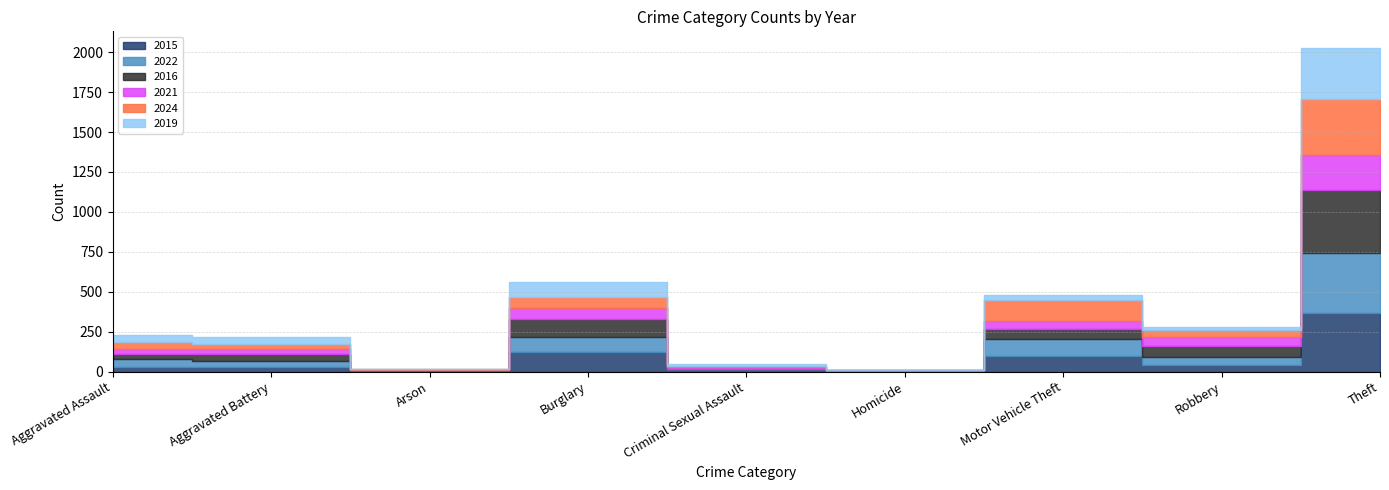

What are all the series names shown in the legend?

2015, 2022, 2016, 2021, 2024, 2019